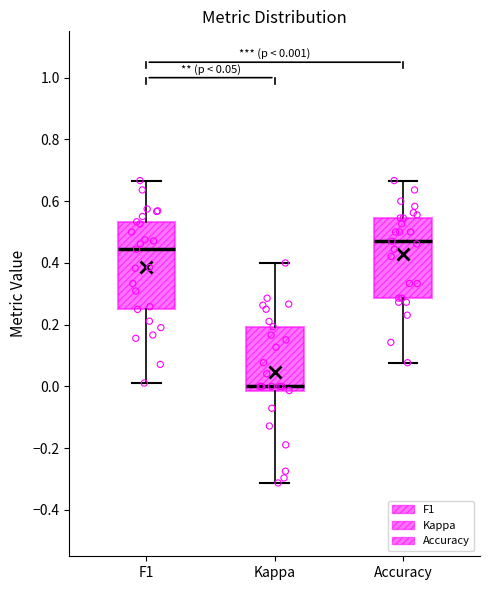

Comparing the boxes themselves (not the whiskers), which one is the tallest?

F1